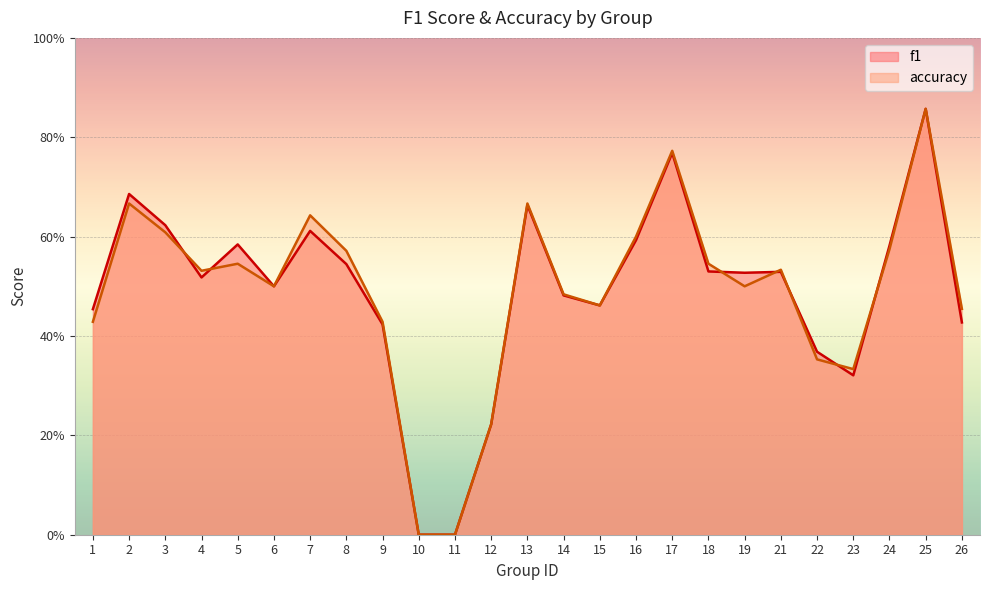

How many accuracy values are between 0 and 1?

25